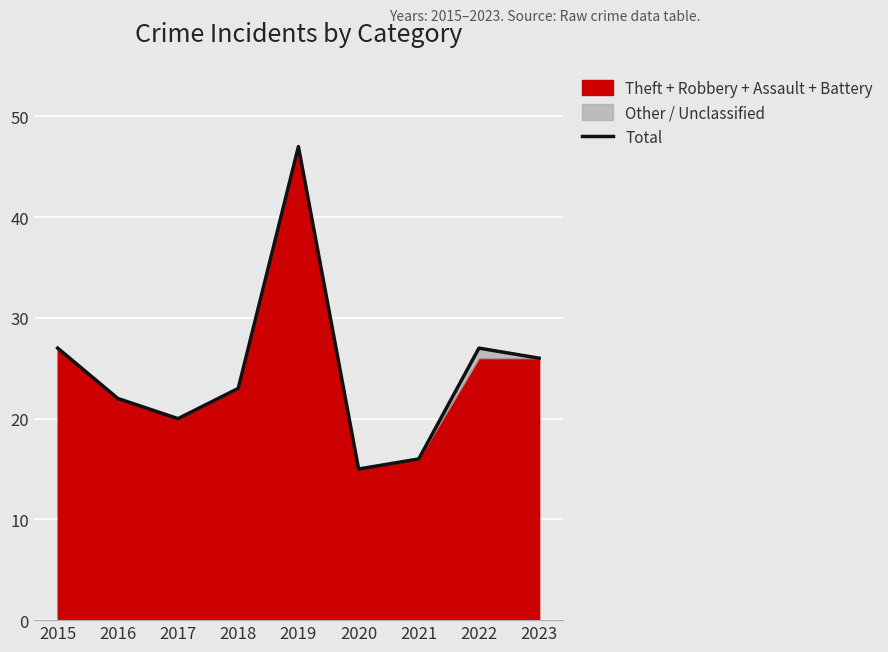

Rank the categories by value from highest to lowest.

2019, 2015, 2022, 2023, 2018, 2016, 2017, 2021, 2020